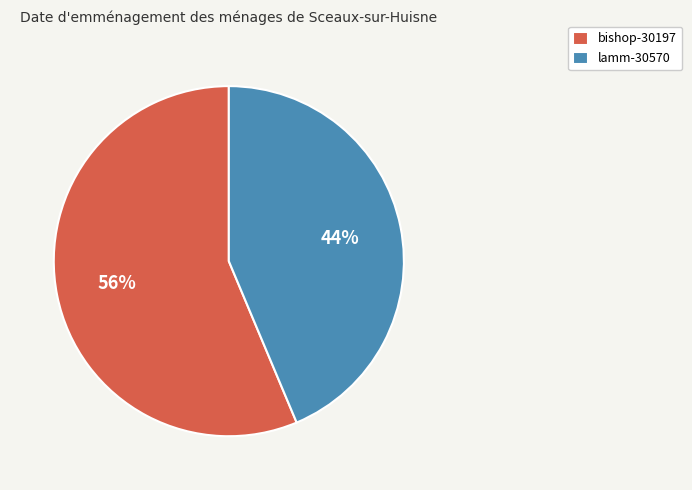

Which has a higher value, bishop-30197 or lamm-30570?

bishop-30197